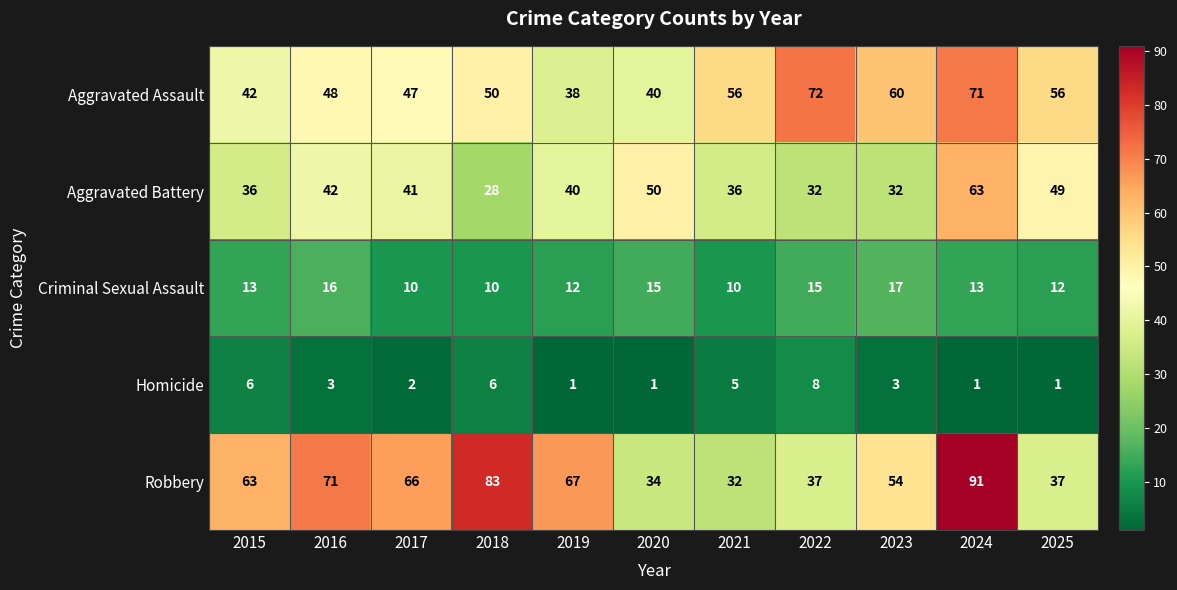

What is the total value across all series at 2015?

160